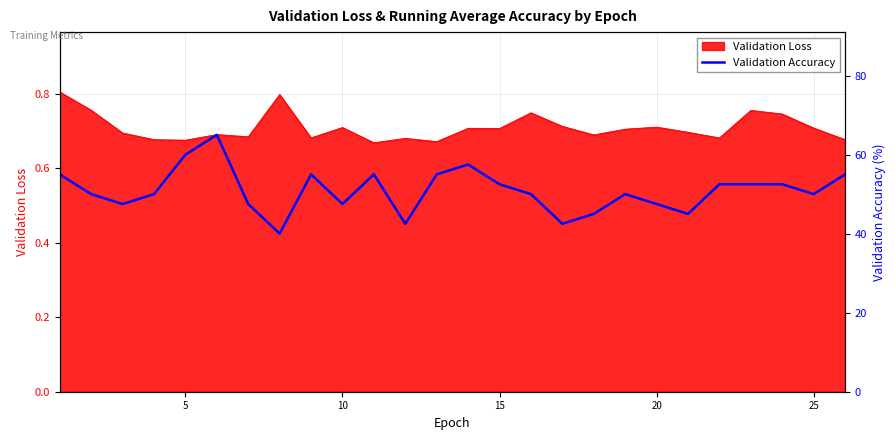

What is the greatest value displayed?

65.0